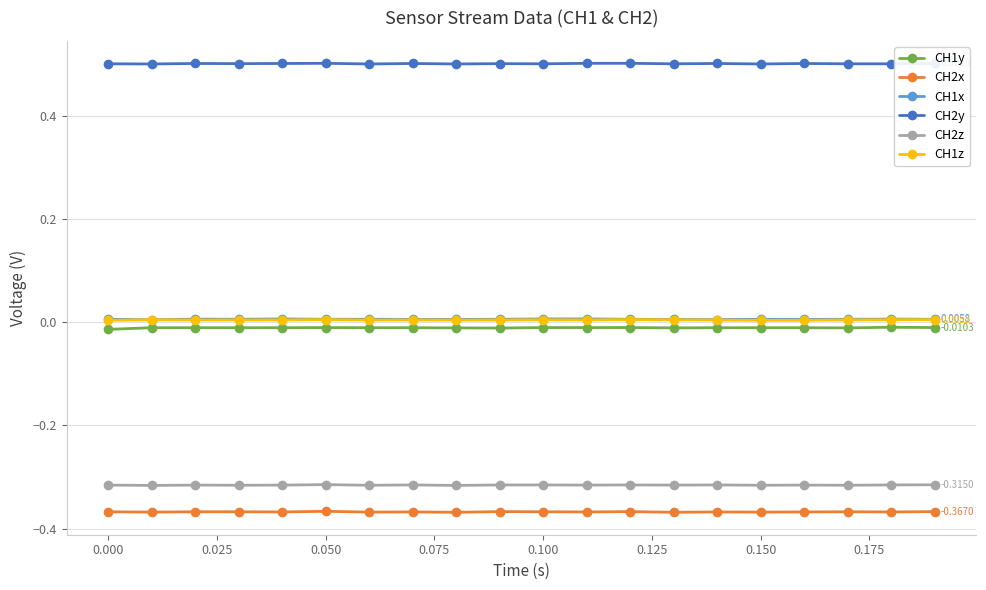

True or false: CH1y and CH2y cross at least once.

False